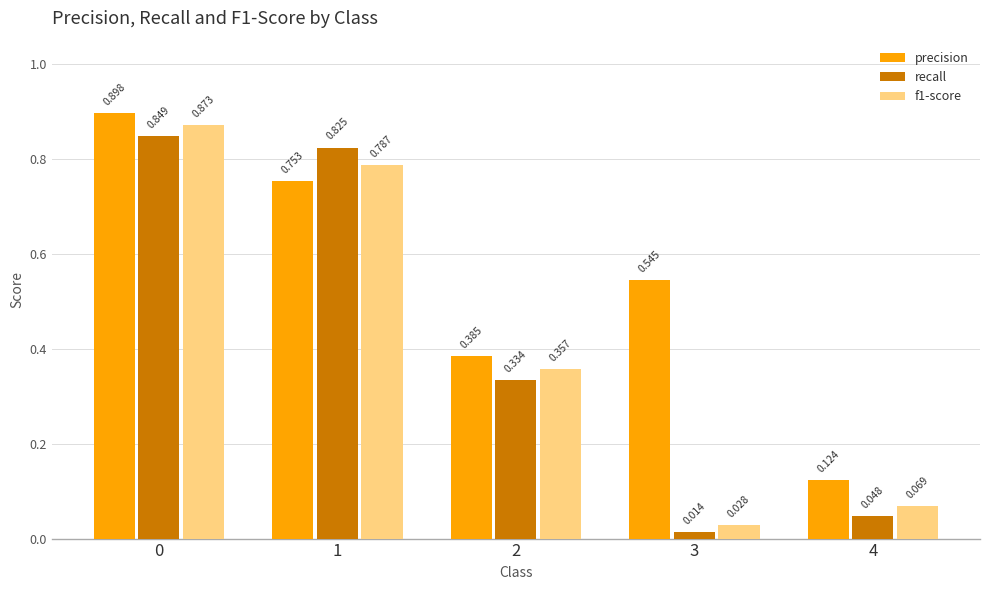

Which series changed the most between 1 and 3?

recall